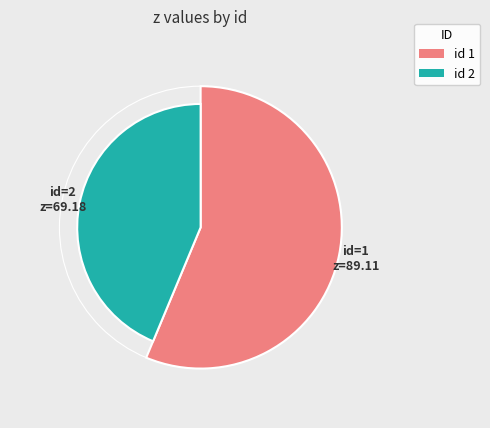

To the nearest percent, what portion does 1 represent?

56%